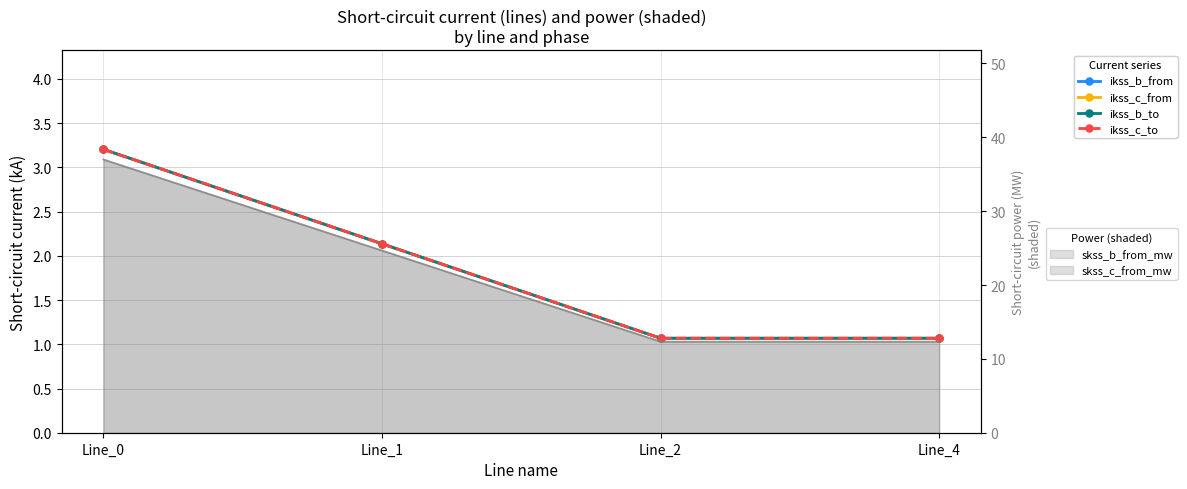

The value of pf_skss_c_from_mw (line) at Line_4 is 17.8. True or false?

False